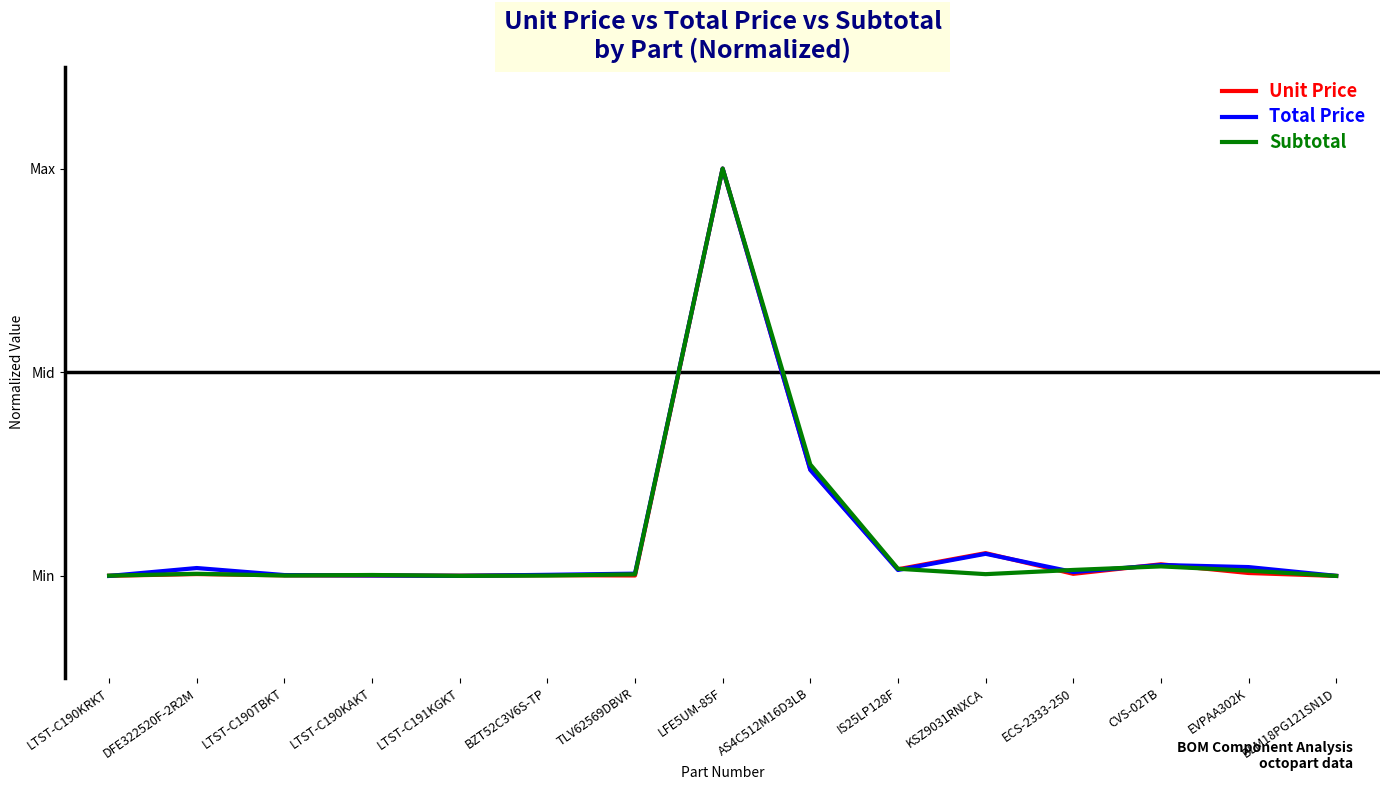

What are all the series names shown in the legend?

Unit Price, Total Price, Subtotal